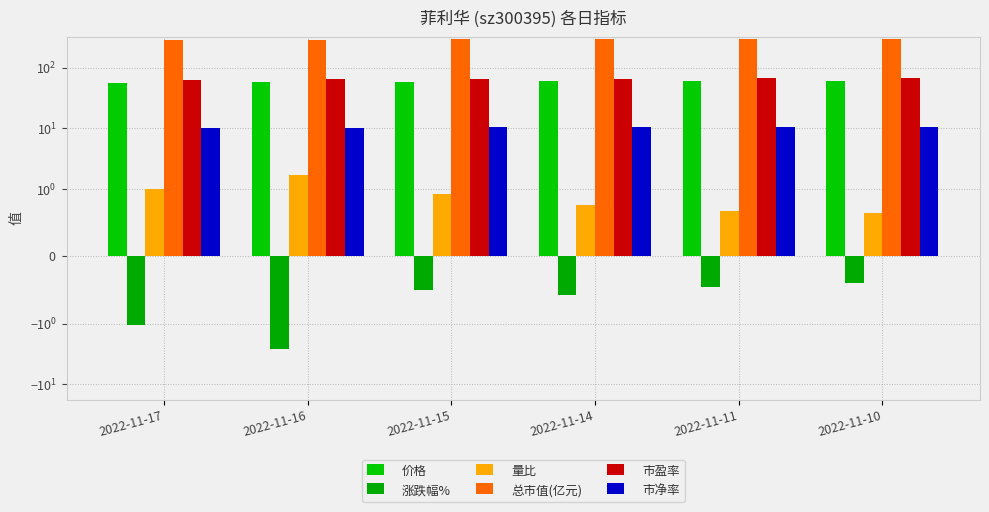

True or false: 总市值(亿元) has a value of 188.1 at 2022-11-15.

False